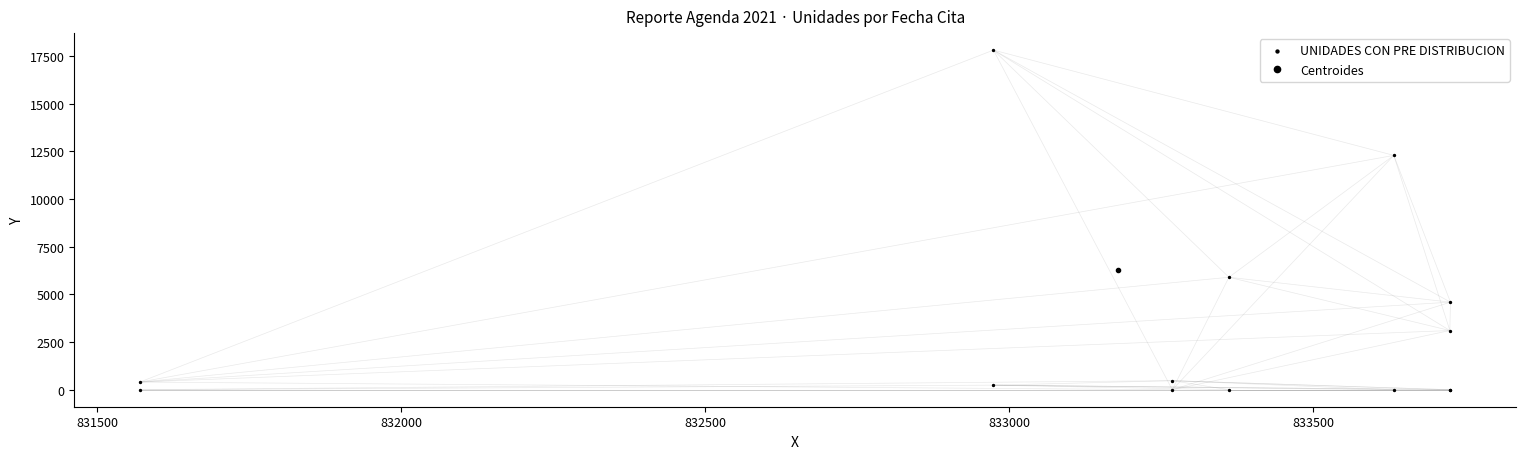

What is the change in value from 831500 to 833000?

+11914